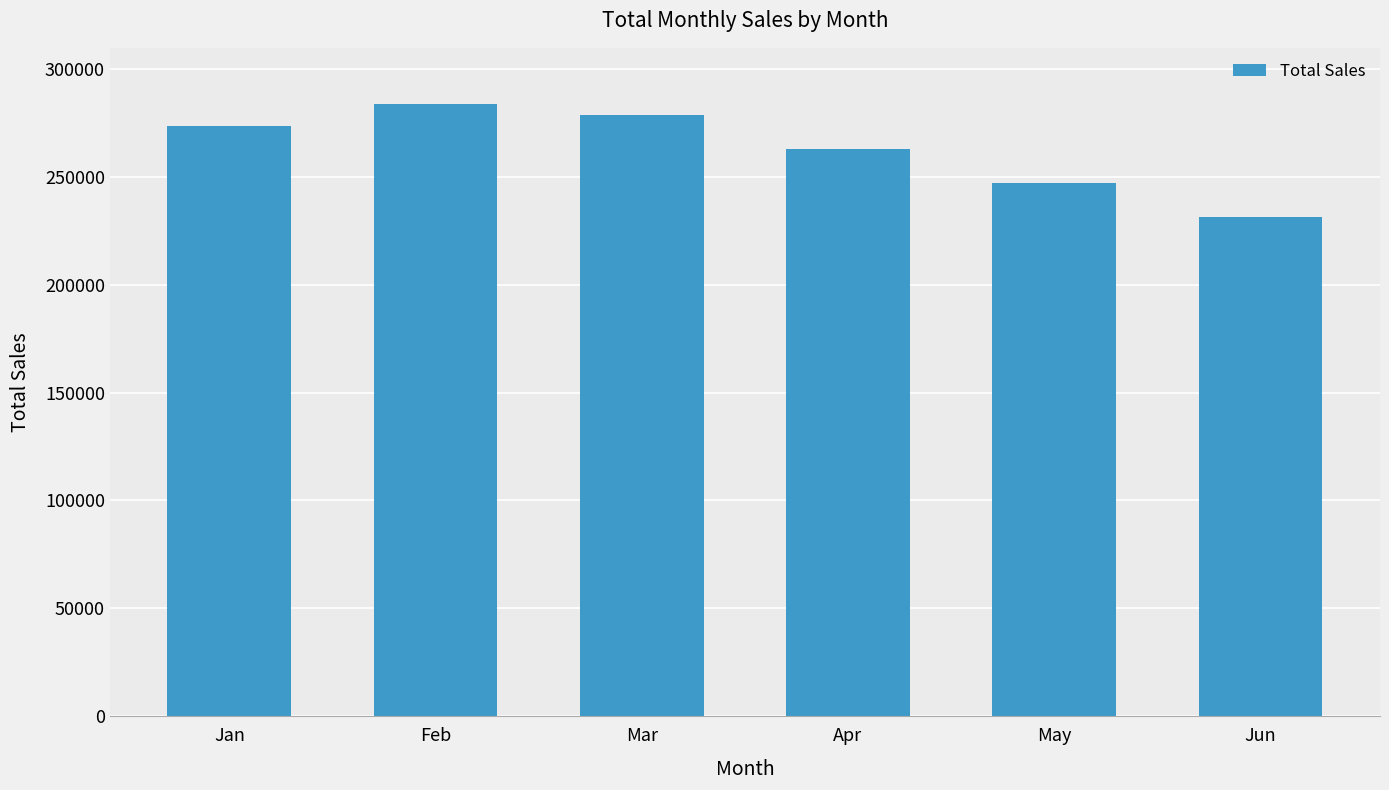

The chart shows a value of 231378.0 at Jun. True or false?

True